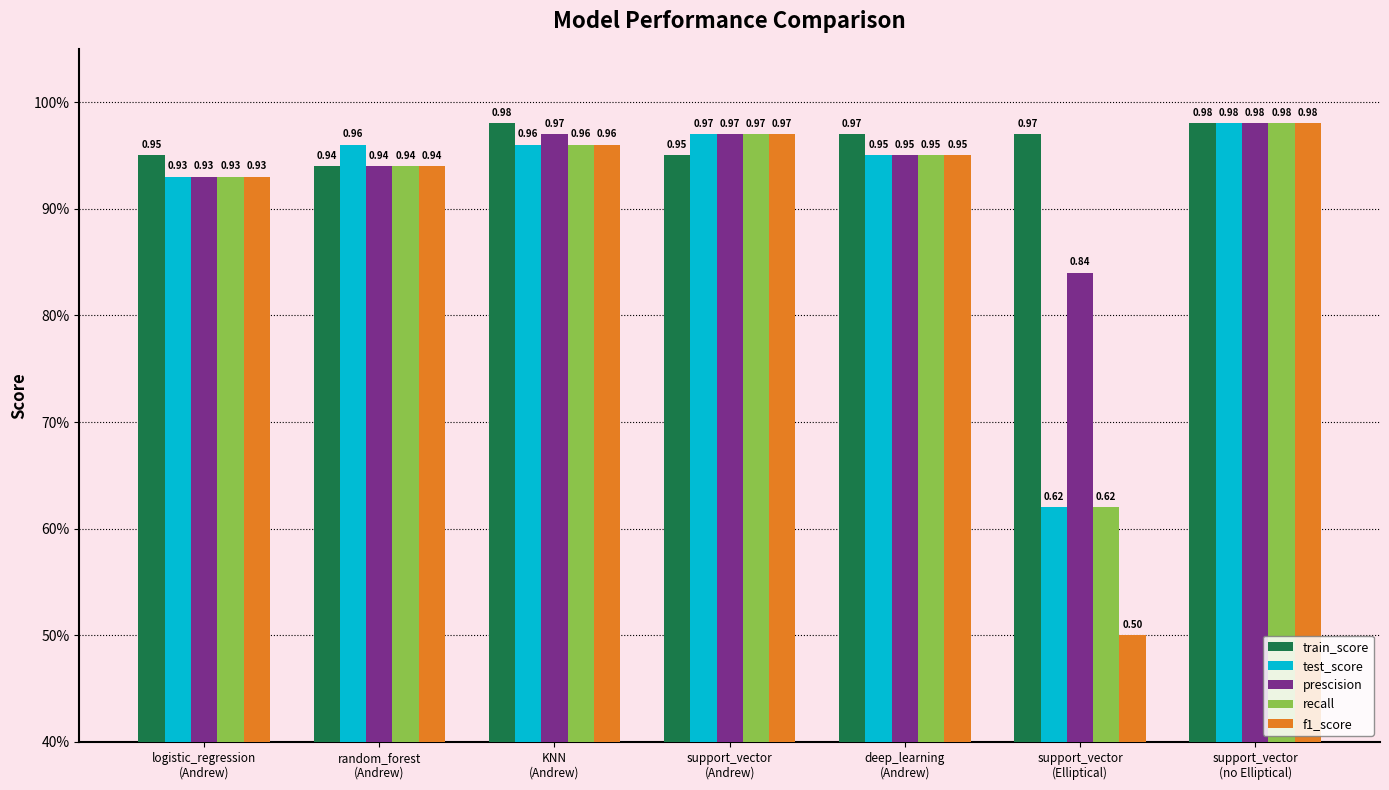

What is the label of the 3rd bar from the right?

deep_learning
(Andrew)